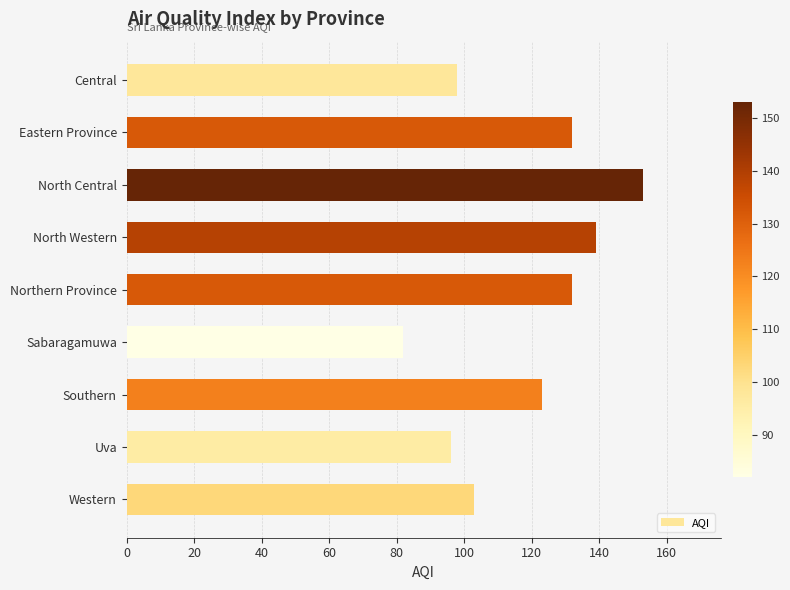

True or false: the data shows 96 at Uva.

True